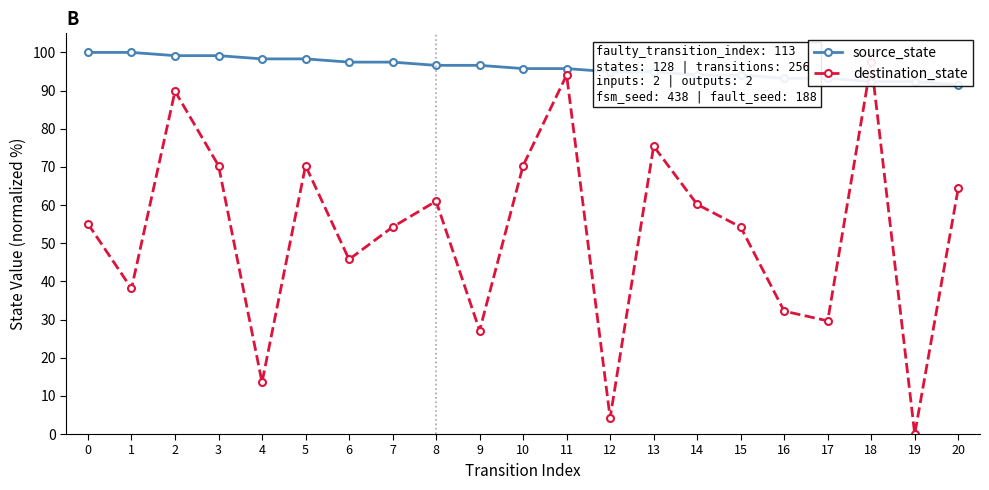

List the labels in order of destination_state value, largest first.

18, 11, 2, 13, 3, 5, 10, 20, 8, 14, 0, 7, 15, 6, 1, 16, 17, 9, 4, 12, 19